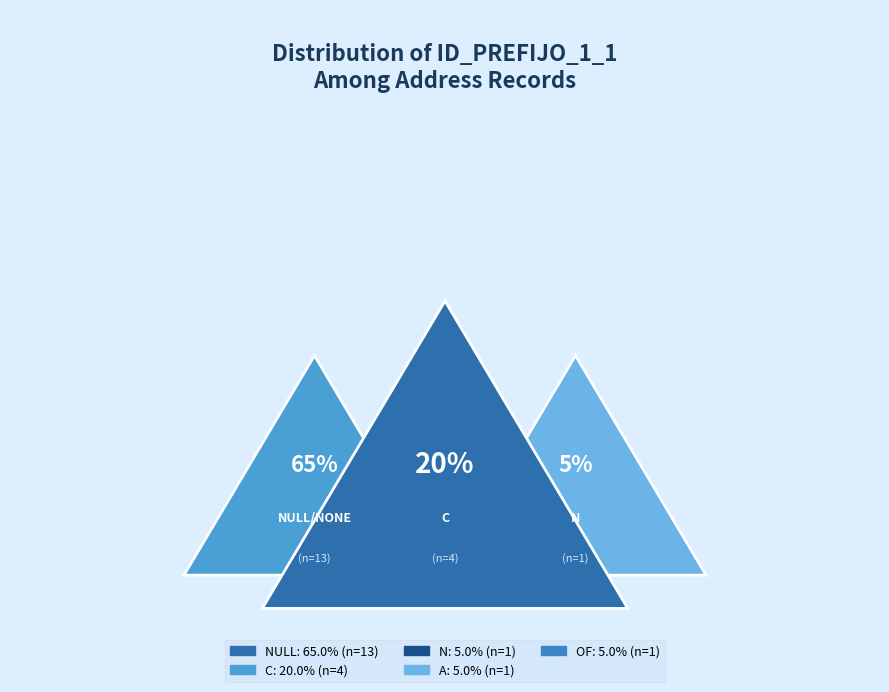

True or false: OF accounts for 5% of the total.

True